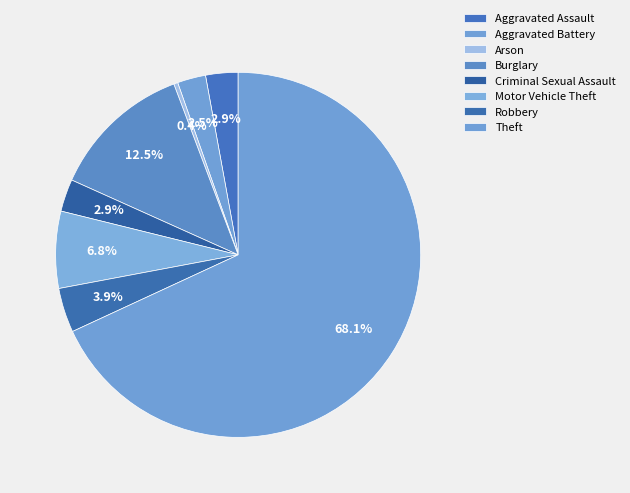

How many slices are in this pie chart?

8